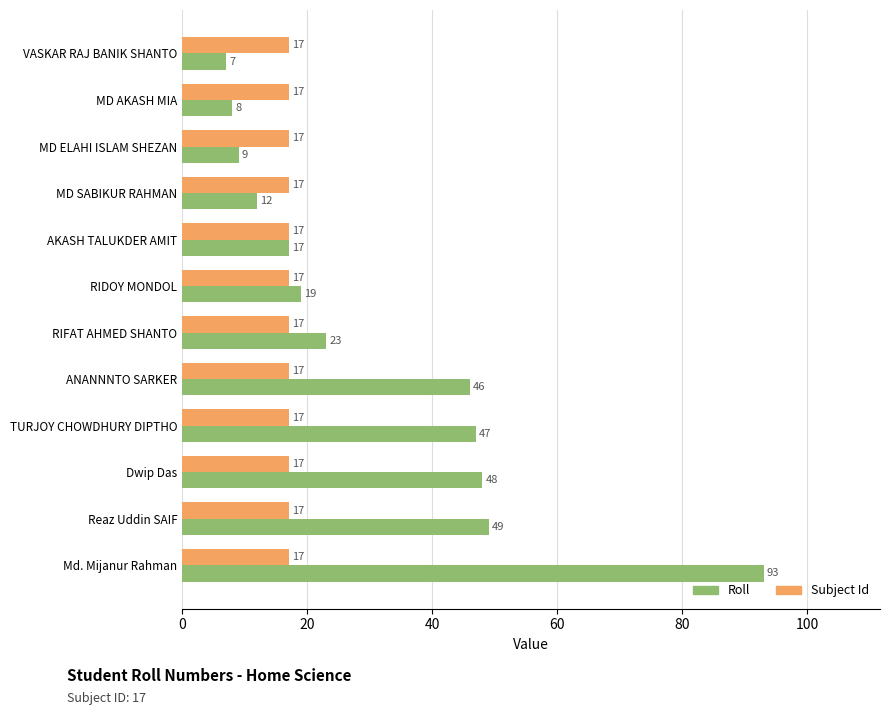

How many data points does each series have?

12